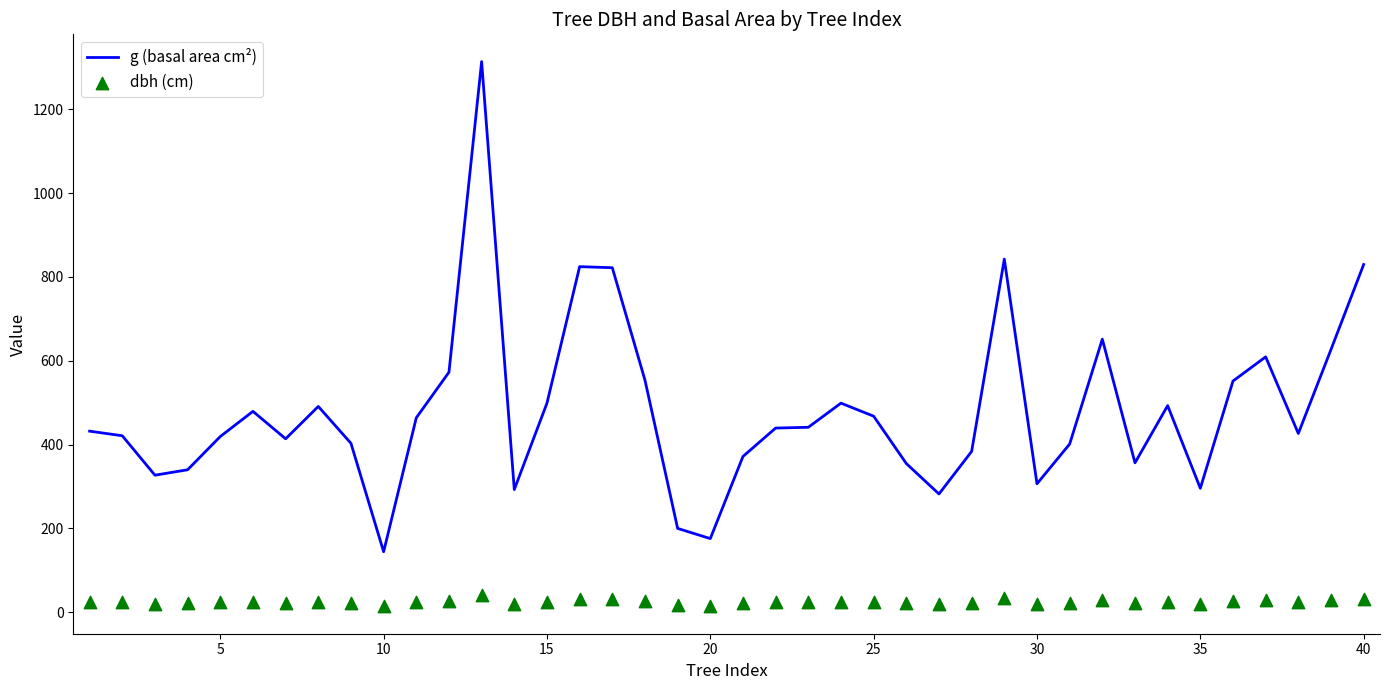

Which series has the largest total across all categories?

g (basal area cm²)